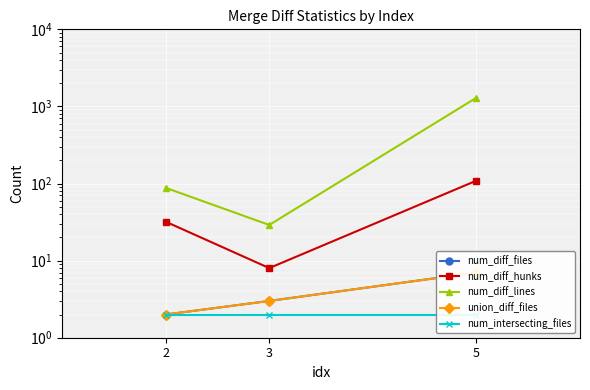

Reading left to right, extract all data points from this chart.

num_diff_files: 2	3	7
num_diff_hunks: 32	8	109
num_diff_lines: 88	29	1298
union_diff_files: 2	3	7
num_intersecting_files: 2	2	2